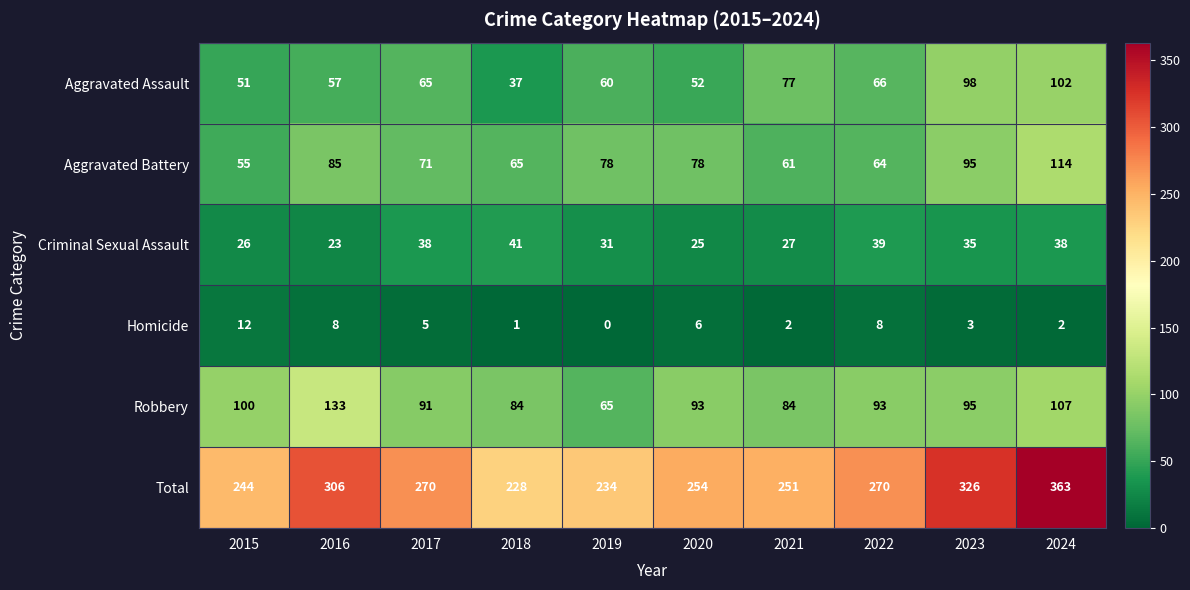

Where does the Total series first go above 270?

2016